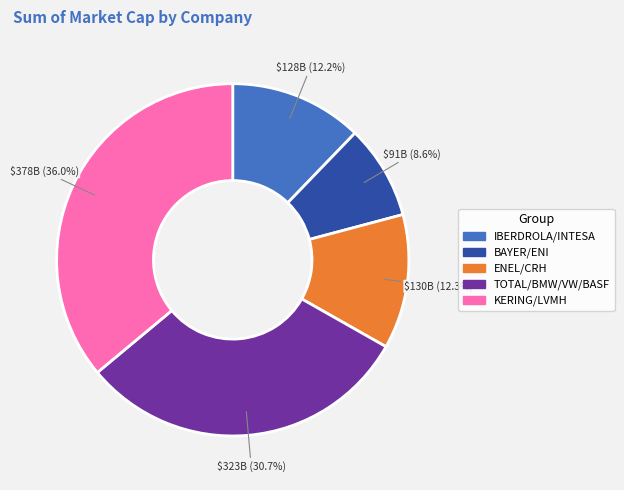

Does any single category account for the majority?

No